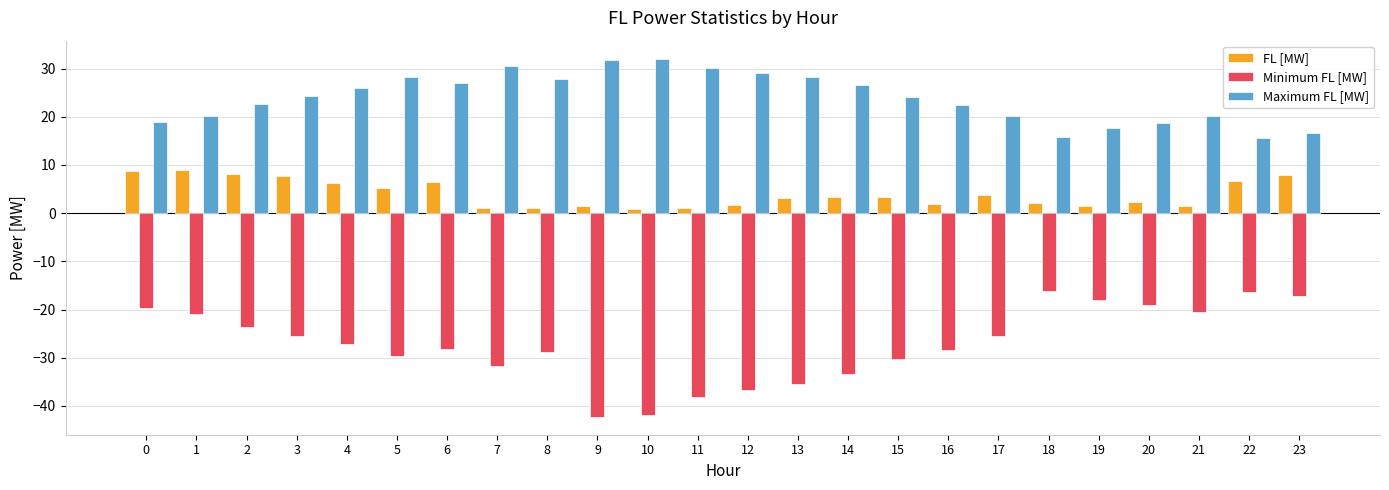

What is the difference between the second highest and minimum values in the Maximum FL [MW] series?

16.2